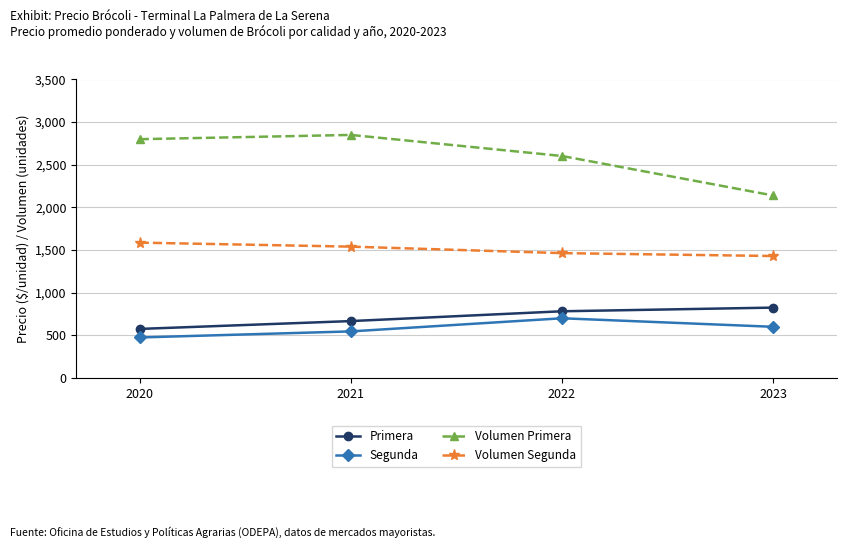

True or false: Primera has more than 1 points higher than both neighbors.

False